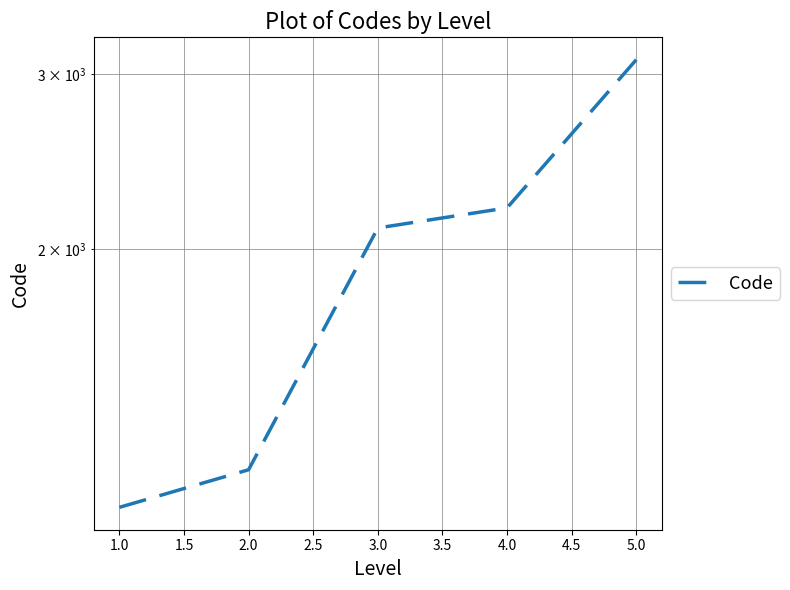

True or false: the data has more than 0 interior local peaks.

False